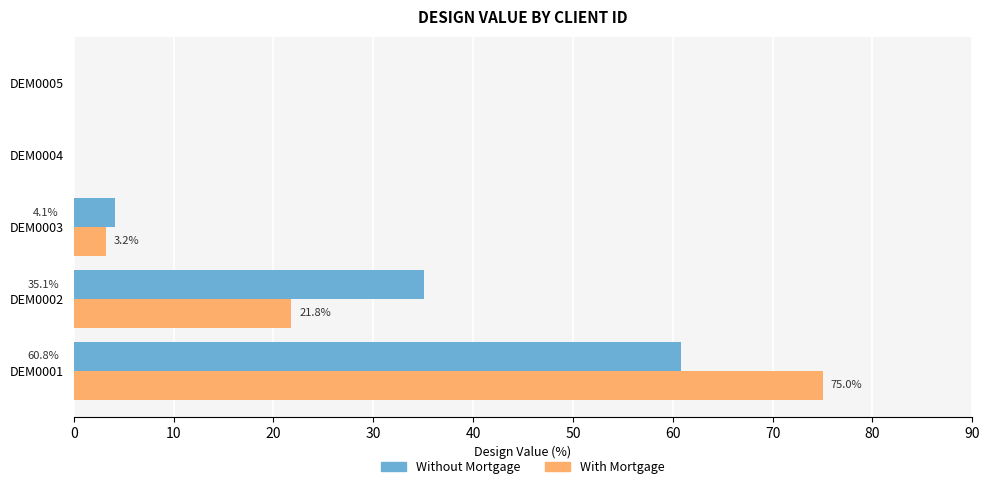

The With Mortgage series shows 75.0 at DEM0001. True or false?

True